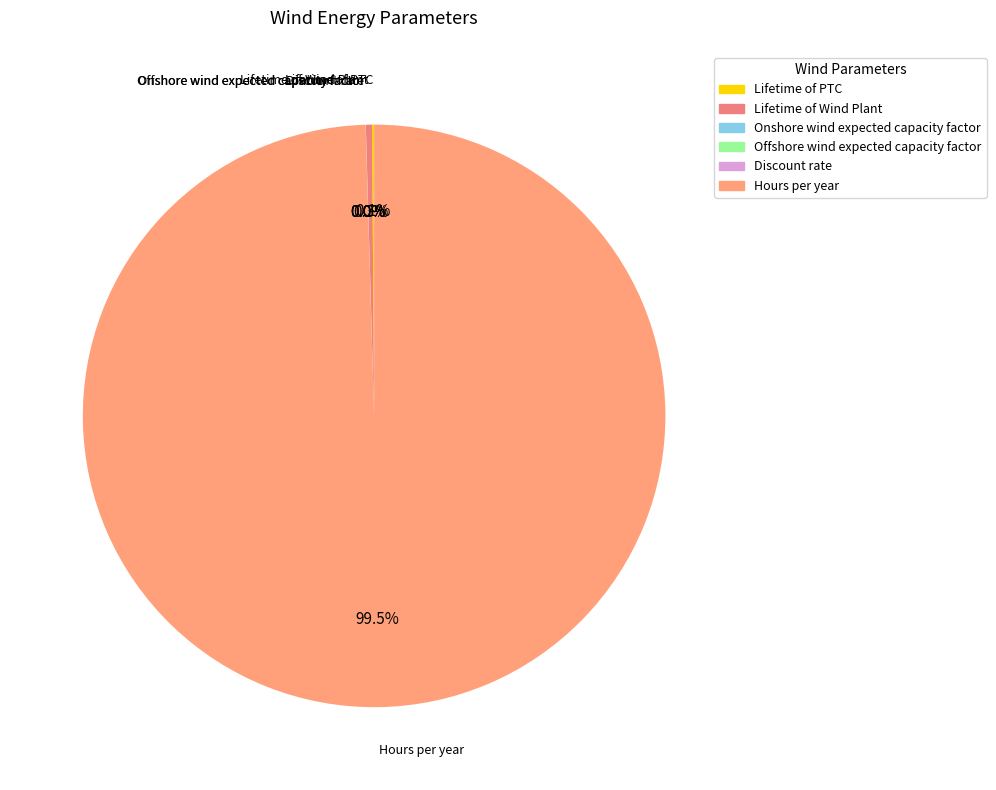

Which category accounts for the majority?

Hours per year